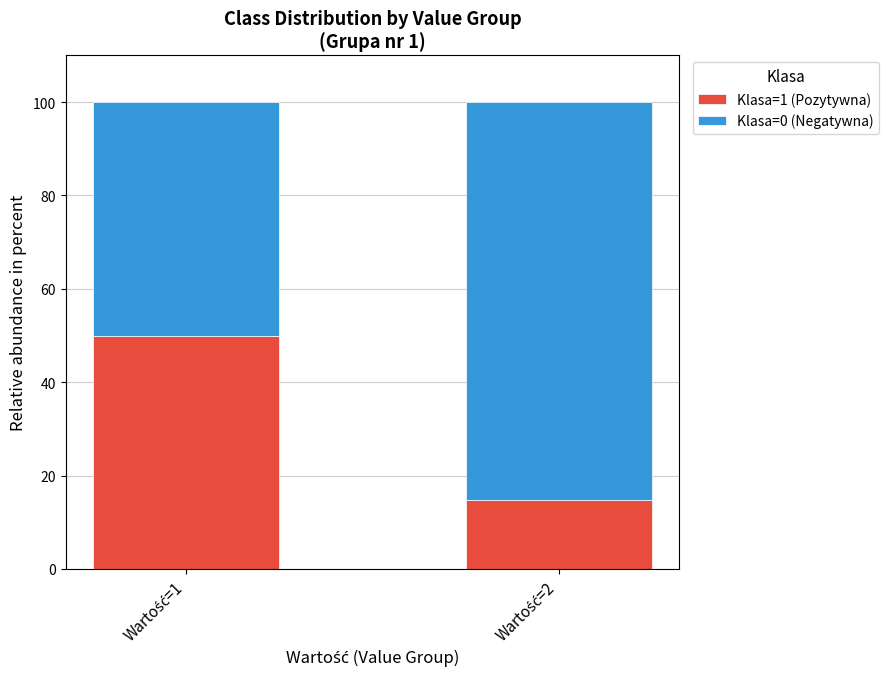

What is the sum of all Klasa=1 (Pozytywna) values?

64.8